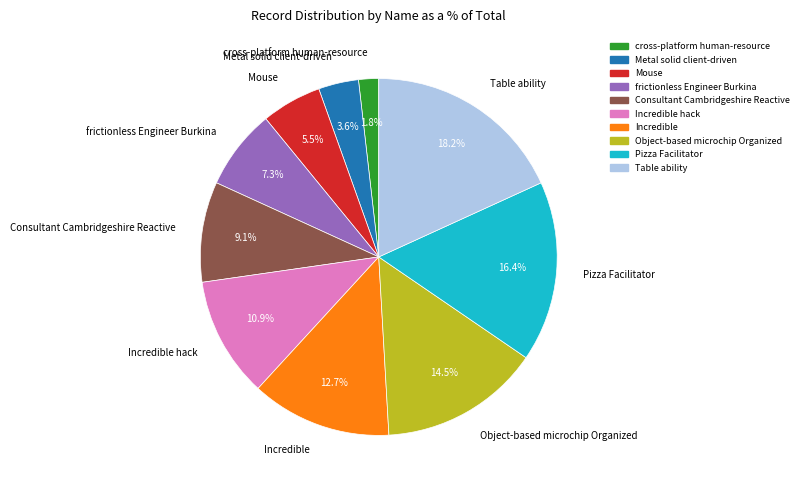

Which slice is the smallest?

cross-platform human-resource